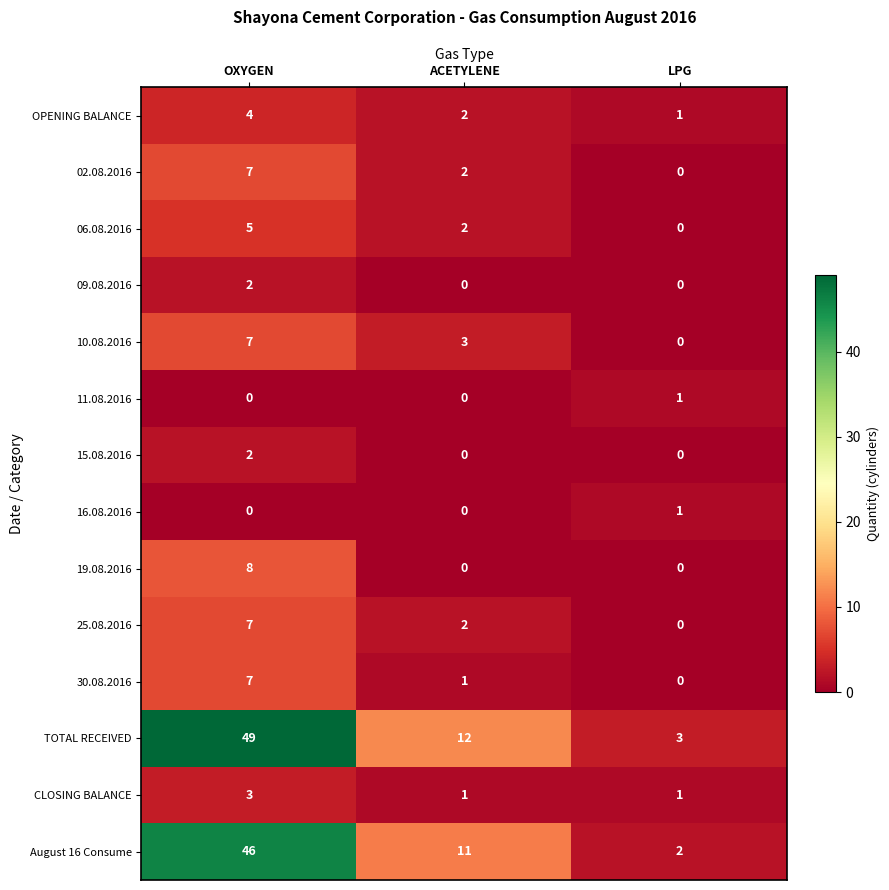

Is it true that 25.08.2016 equals 1 at ACETYLENE?

False